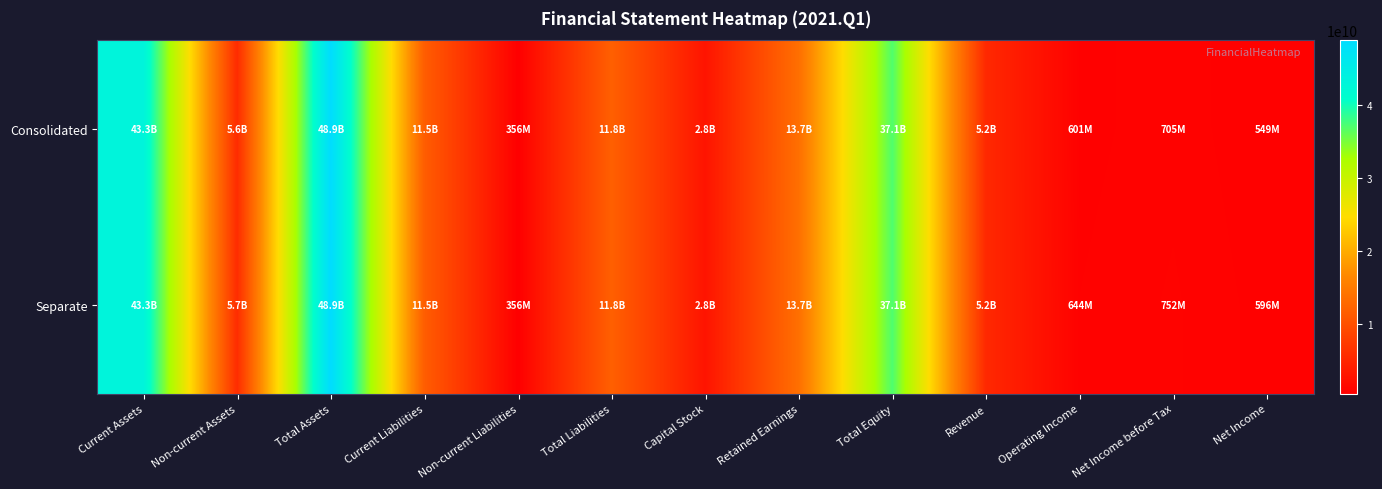

At how many categories does at least one series exceed 28848596284?

3